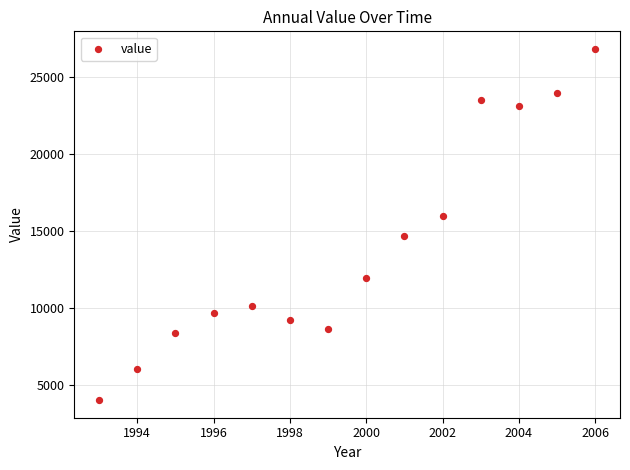

What is the range of X values (max minus min)?

13.0